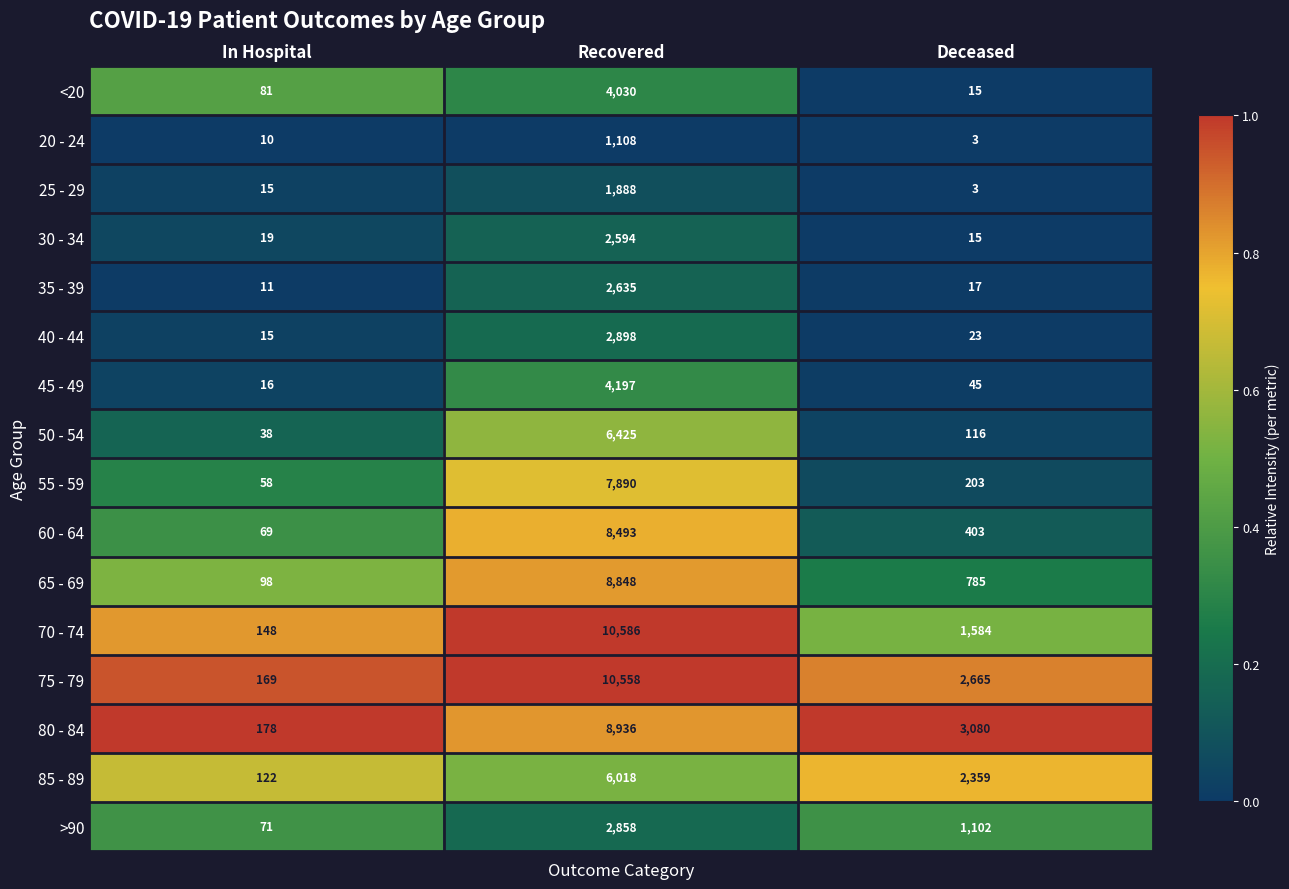

Which series has the largest range (max minus min)?

70 - 74